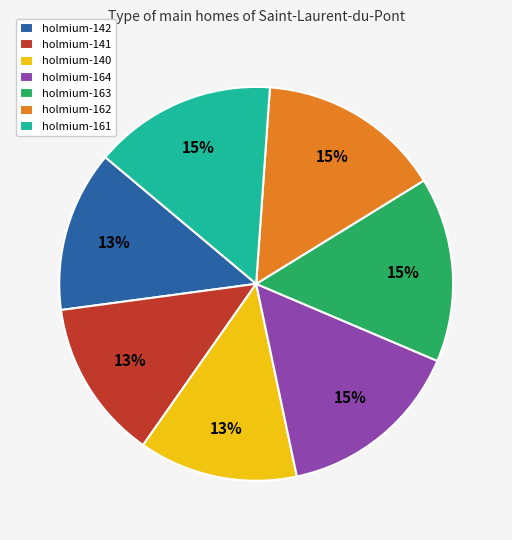

Between holmium-161 and holmium-140, which is larger?

holmium-161